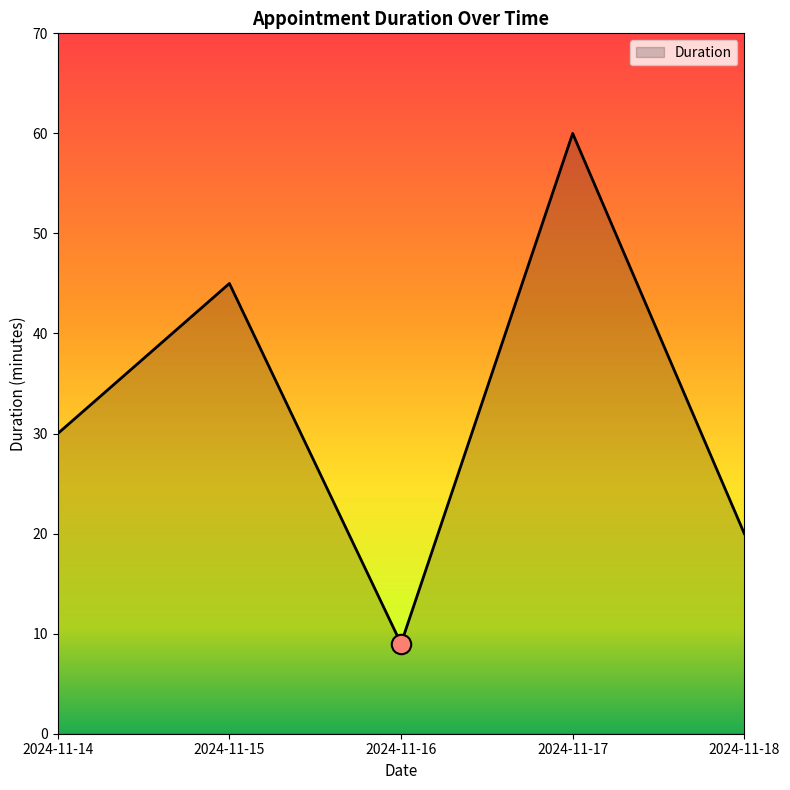

Is it true that the value at 2024-11-17 is 13?

False